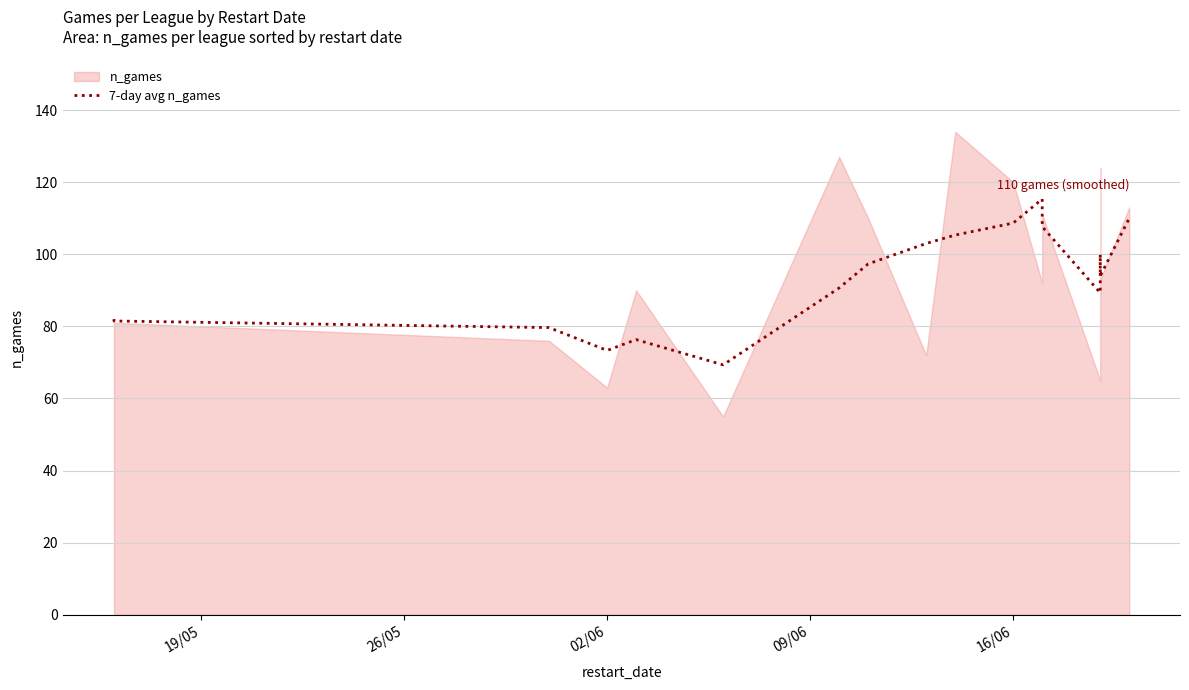

How many lines are shown in the chart?

1